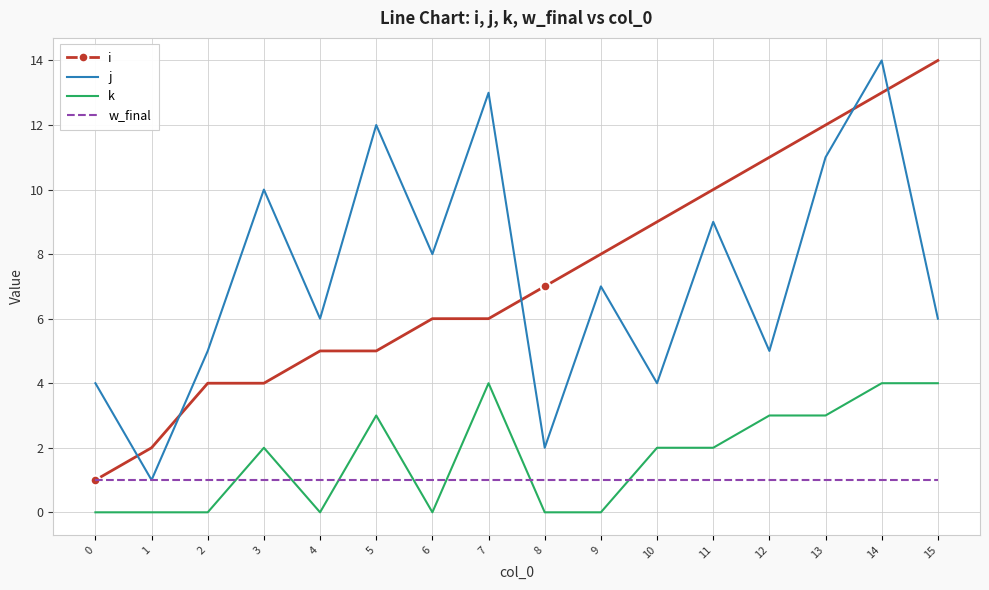

True or false: j and k intersect in this chart.

False